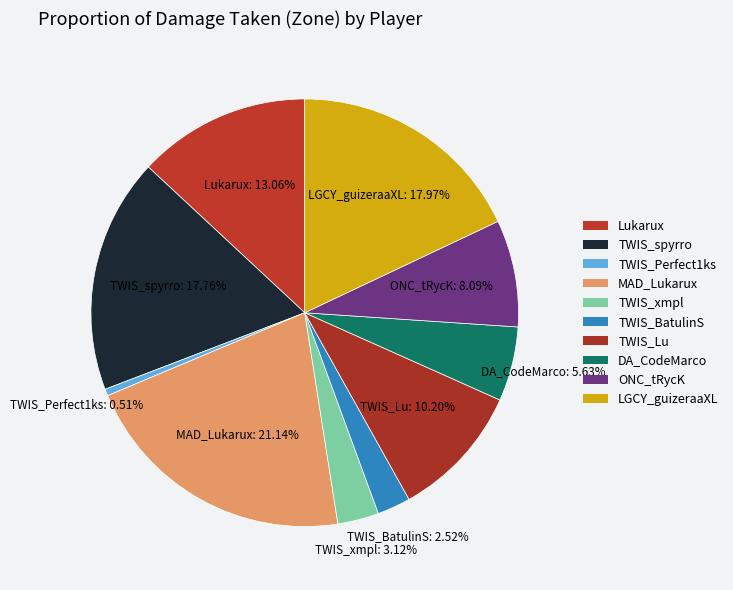

How many slices are in this pie chart?

10